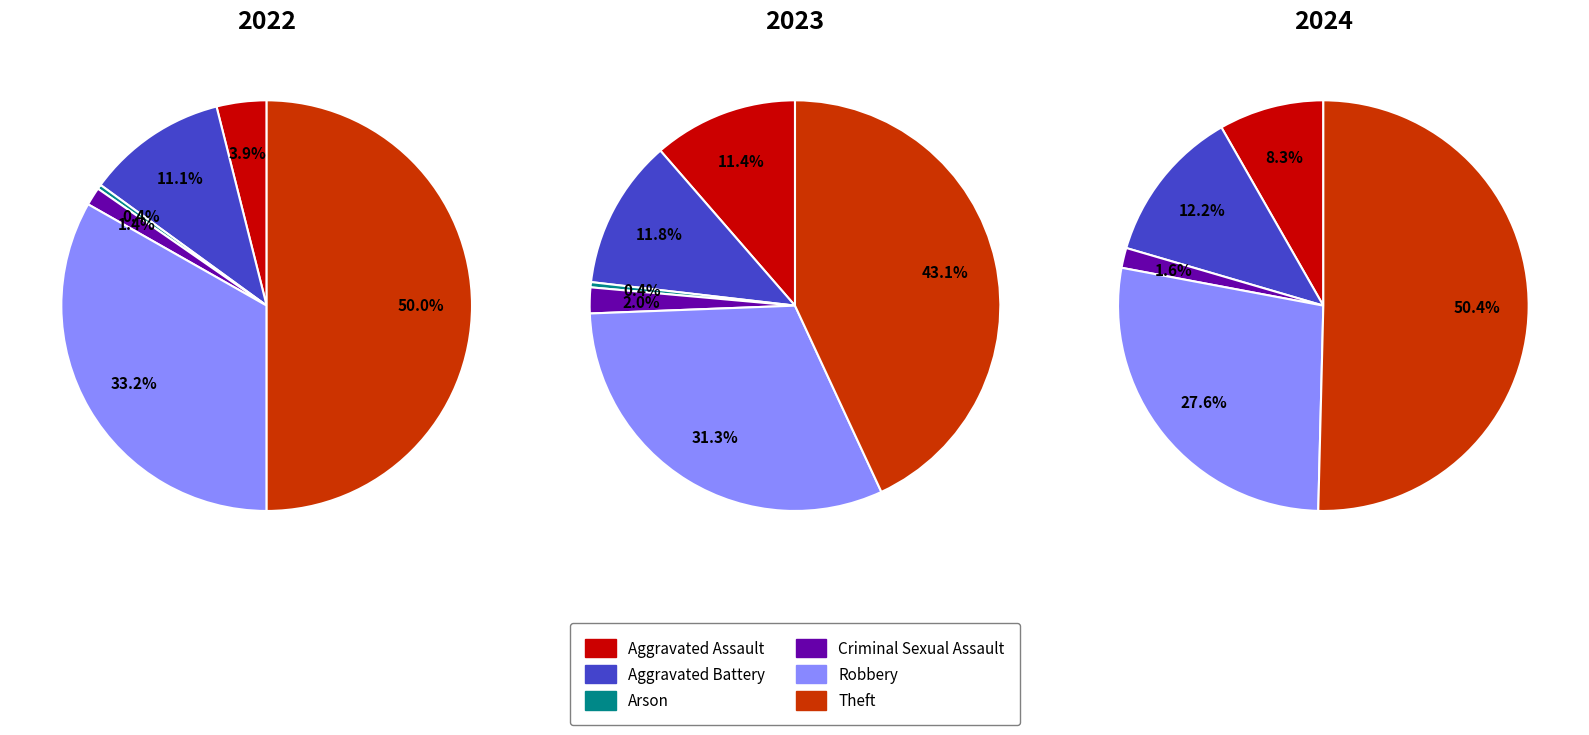

How many segments does this pie chart have?

6